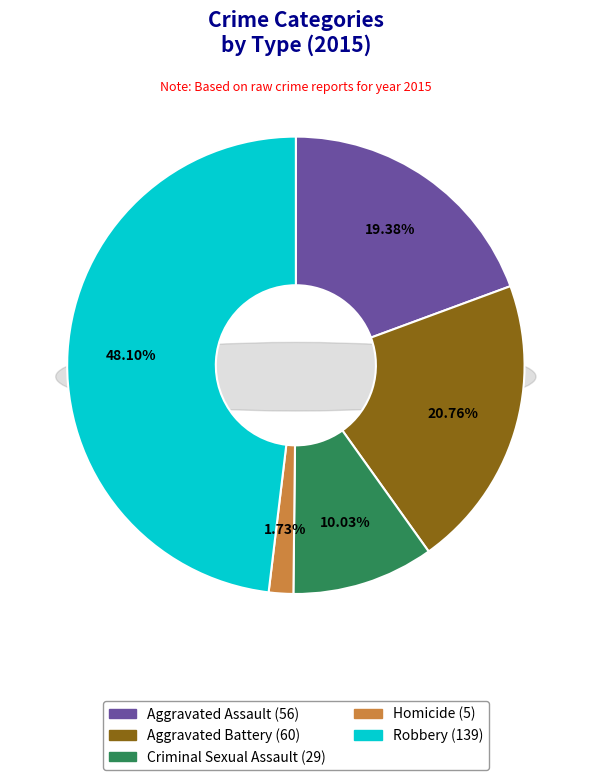

What percentage is the Aggravated Battery slice, to the nearest percent?

21%